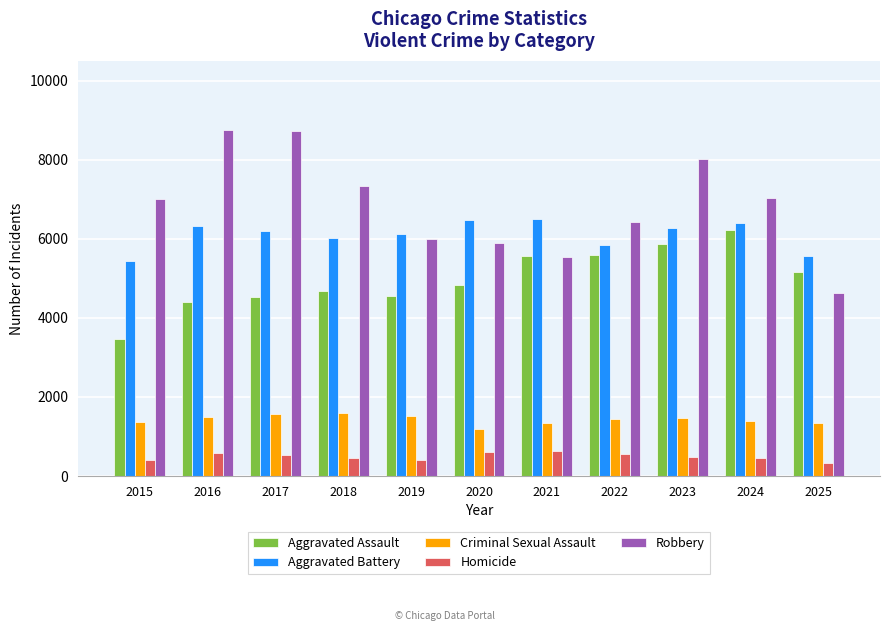

What is the difference between the Criminal Sexual Assault values at 2024 and 2021?

49